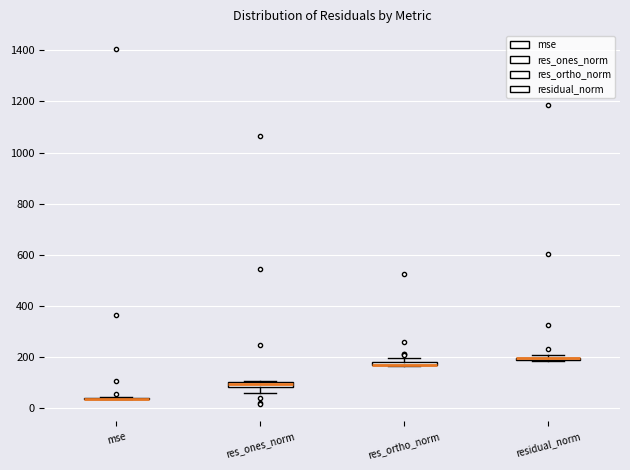

Where is the upper edge of the box for res_ortho_norm on the y-axis? The values are not printed on the chart, so give them approximately, as read against the axis.

180